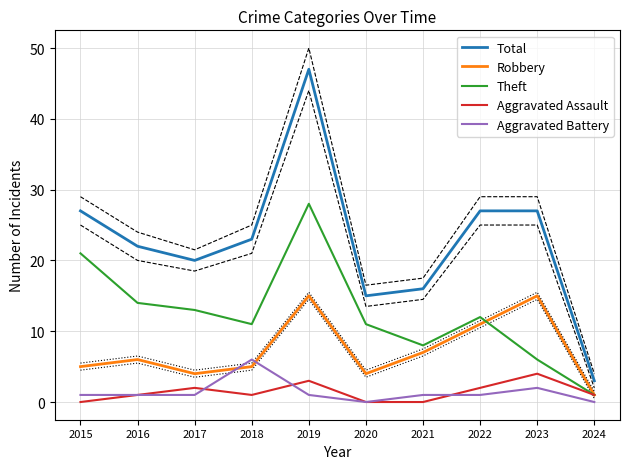

In Robbery, how many points are lower than both neighbors (excluding endpoints)?

2